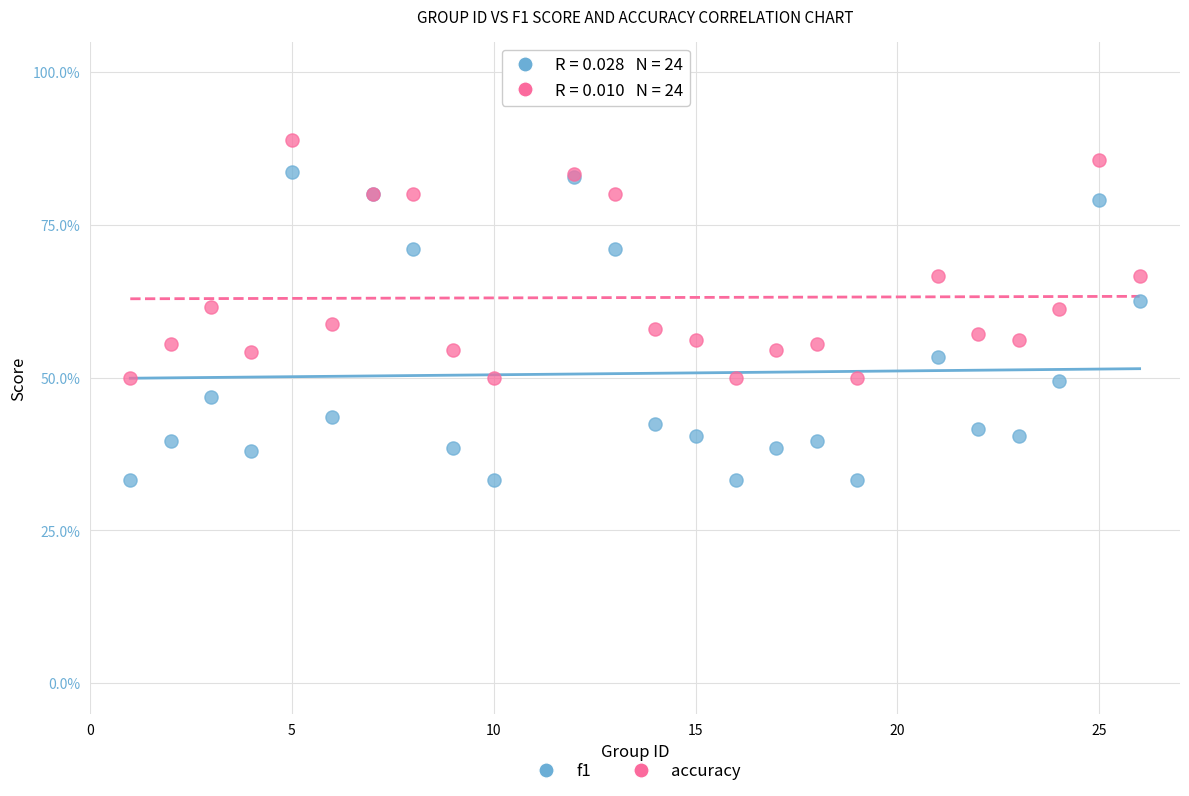

Which series has the widest spread of Y values?

f1